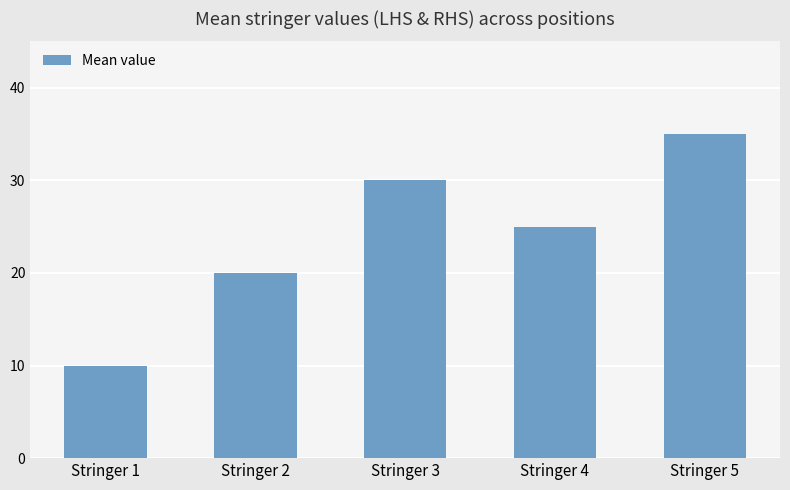

Reading right to left, what are all the values shown in this chart?

Stringer 5=35	Stringer 4=25	Stringer 3=30	Stringer 2=20	Stringer 1=10